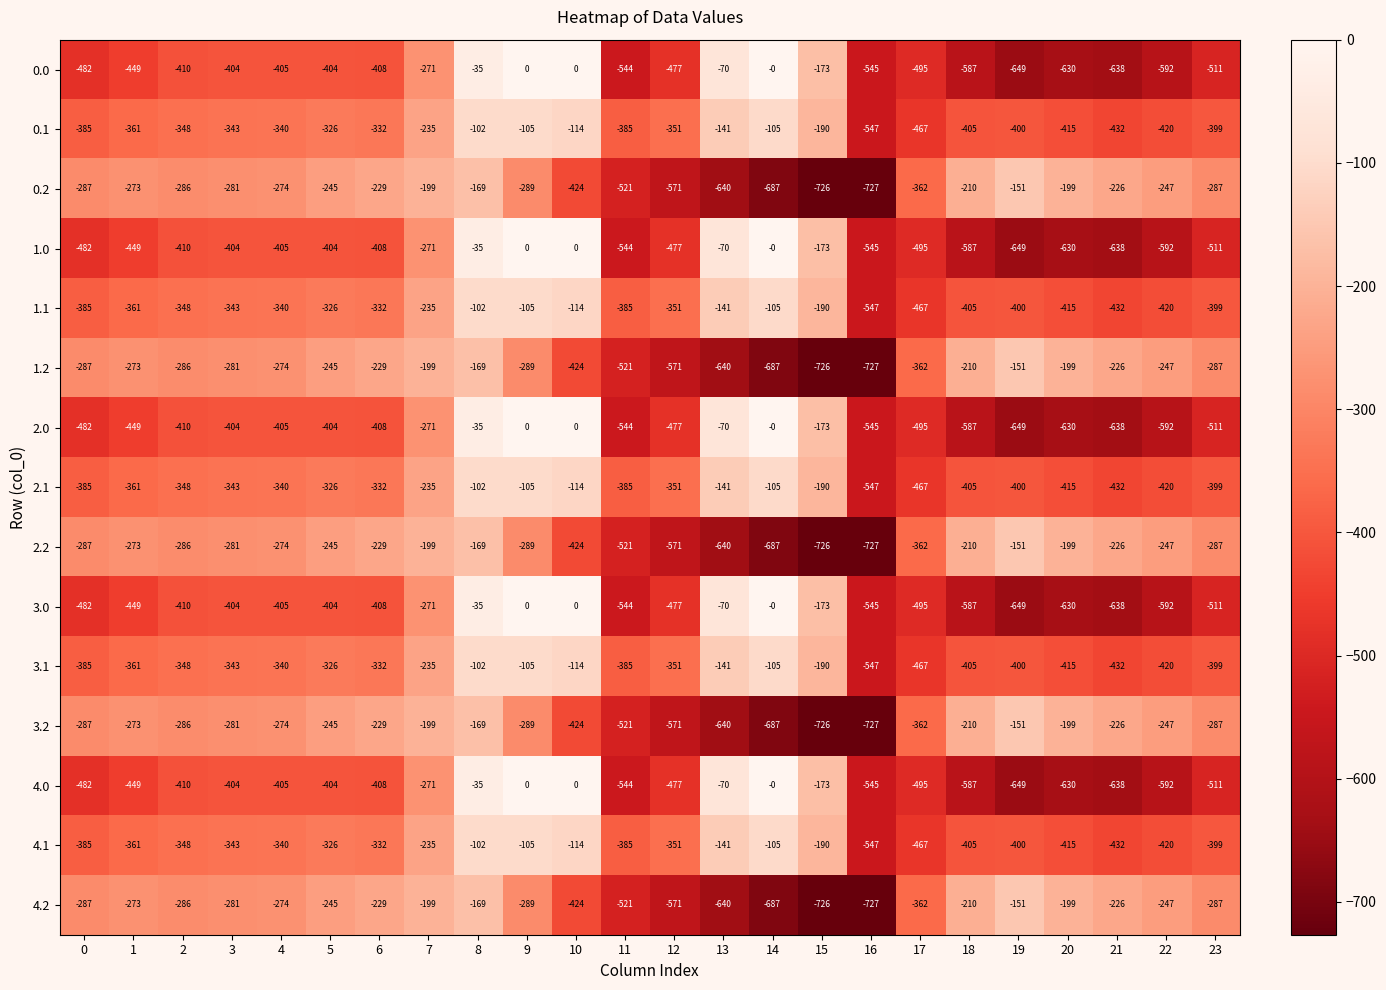

Is the value of 0.2 at 8 greater than the value of 3.2 at 13?

Yes